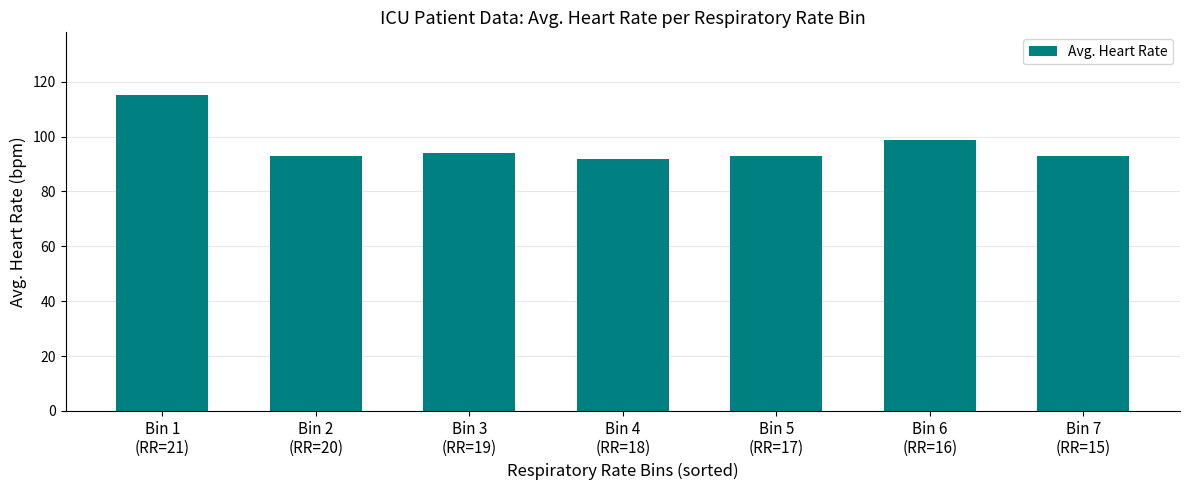

Reading left to right, transcribe all the data shown in this chart.

115.0	93.0	94.0	92.0	93.0	98.9	93.0